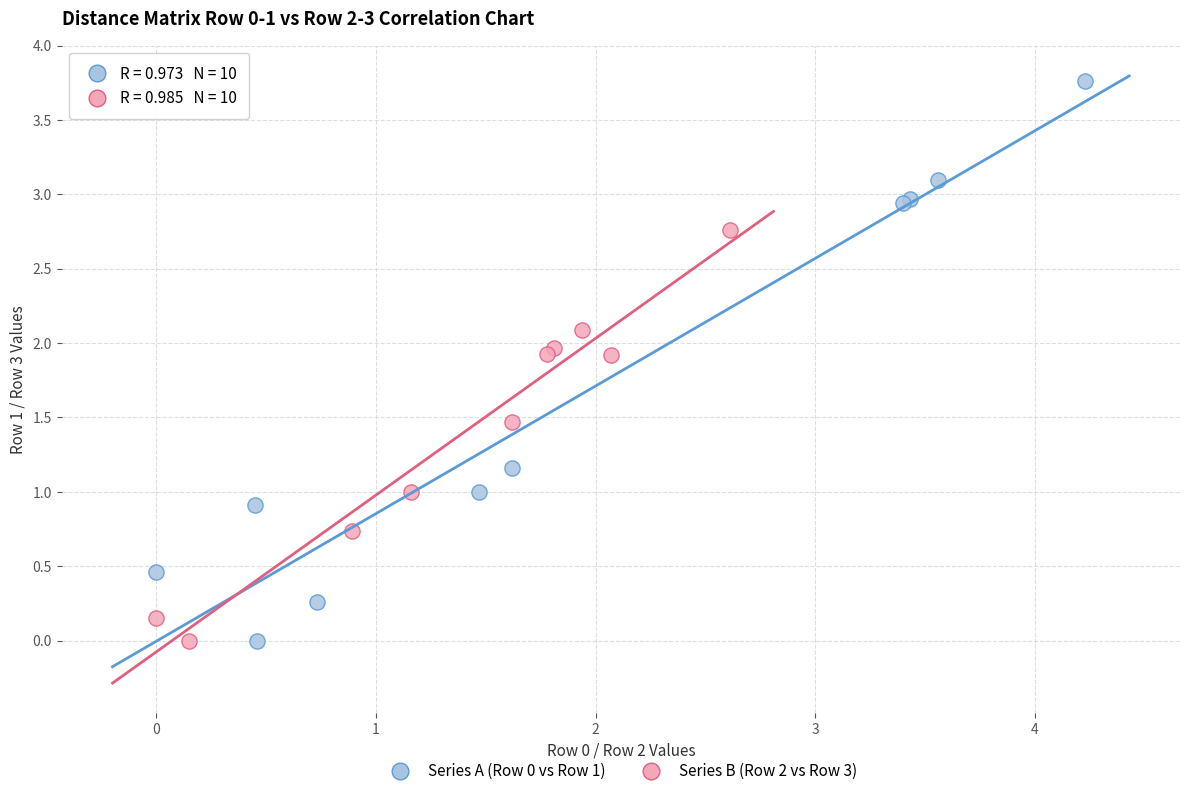

Which series has the largest Y range (max minus min)?

Series A (Row 0 vs Row 1)